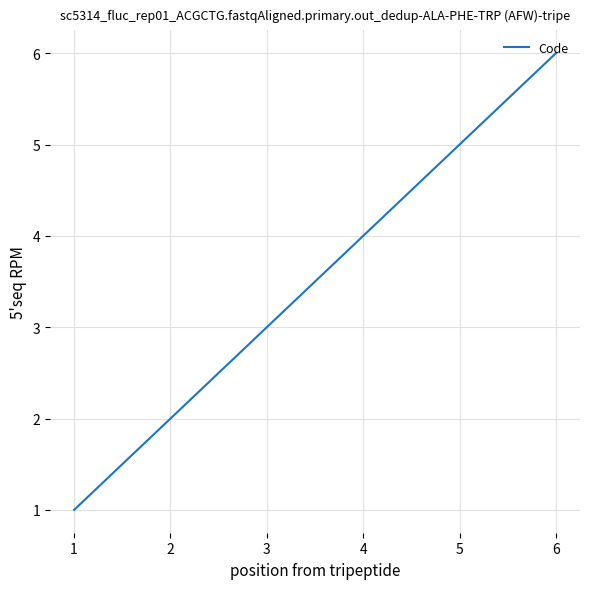

List the labels in order of value, largest first.

6, 5, 4, 3, 2, 1